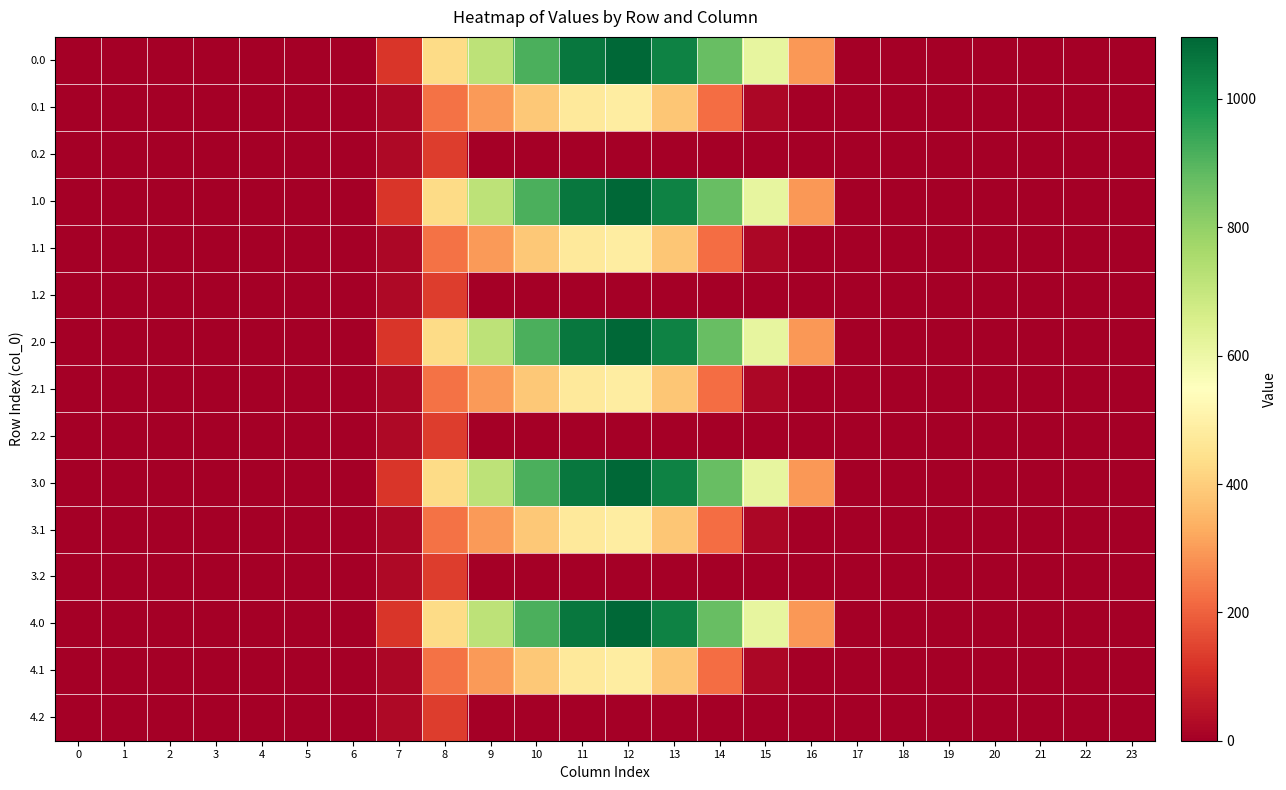

Between 20 and 13, which is larger?

13